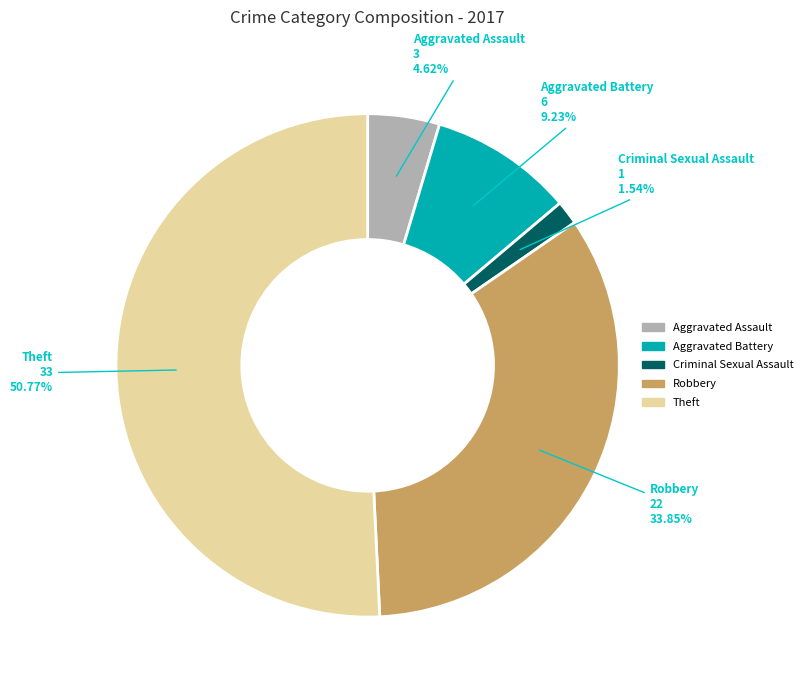

Is there a majority slice in this chart?

Yes